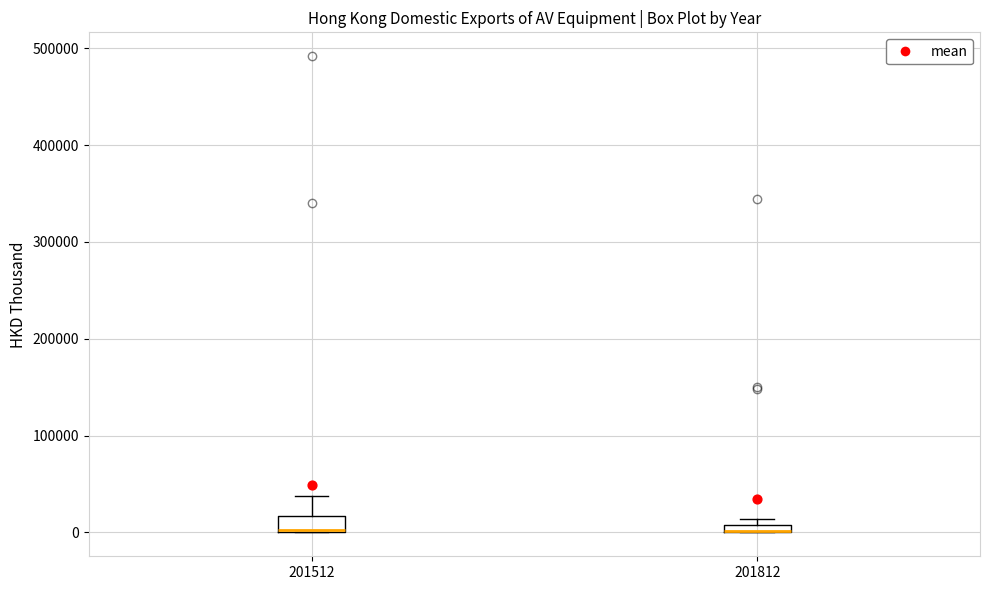

Where does the upper whisker of the box at x = 201512 end on the y-axis? The values are not printed on the chart, so give them approximately, as read against the axis.

40000